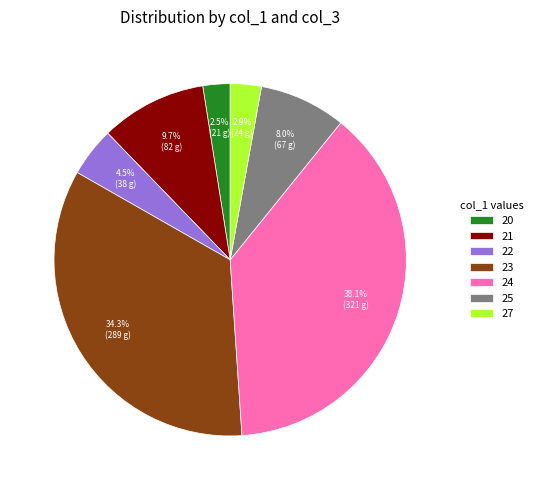

Which has a higher value, 23 or 27?

23